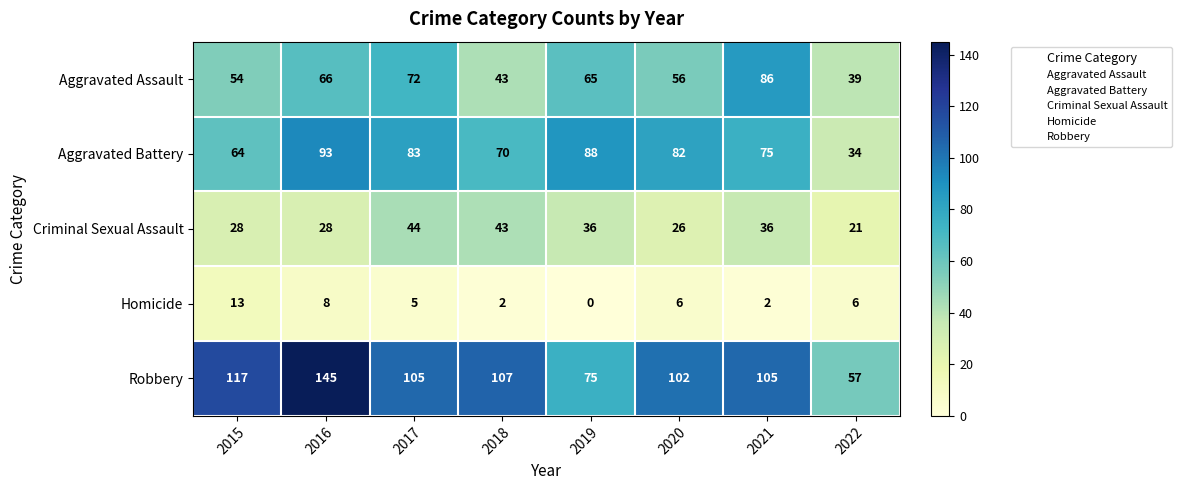

At which label does Aggravated Assault first exceed 65?

2016